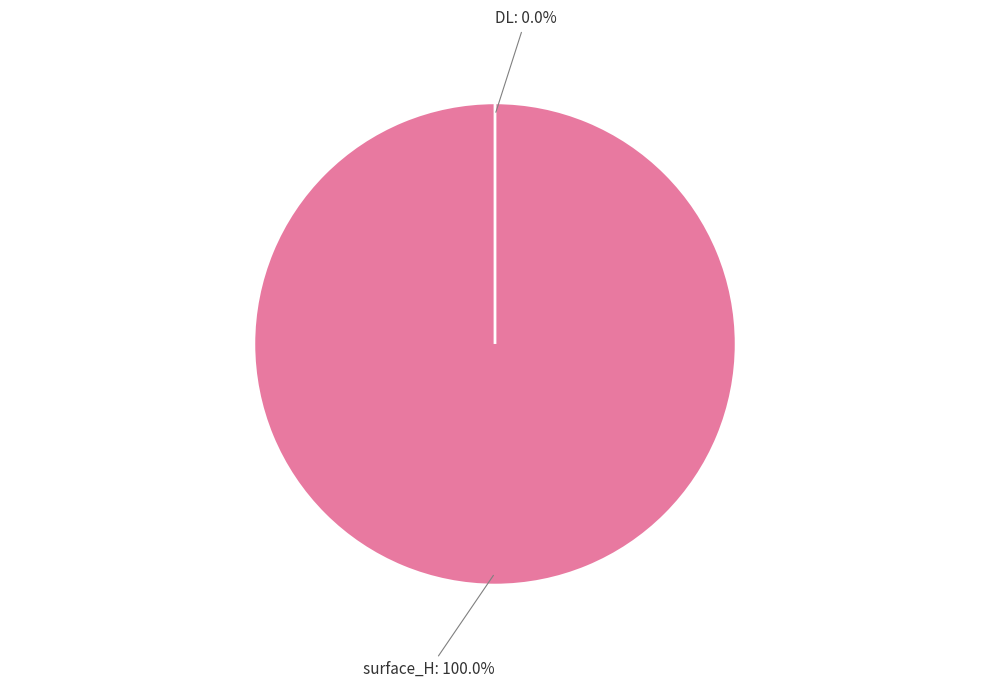

Count the number of slices in the pie.

2